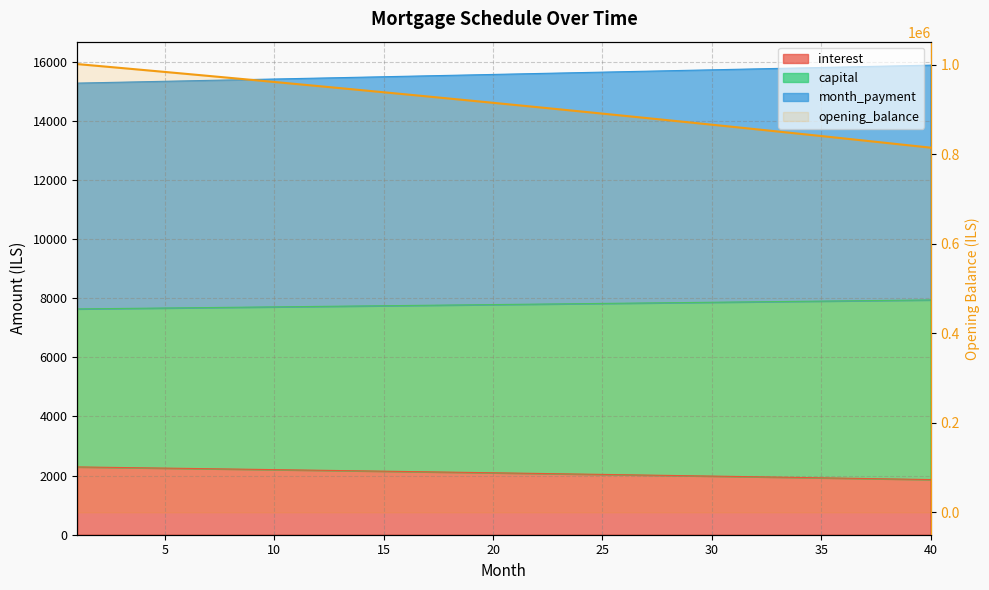

Which has a higher value, 32 or 35?

32